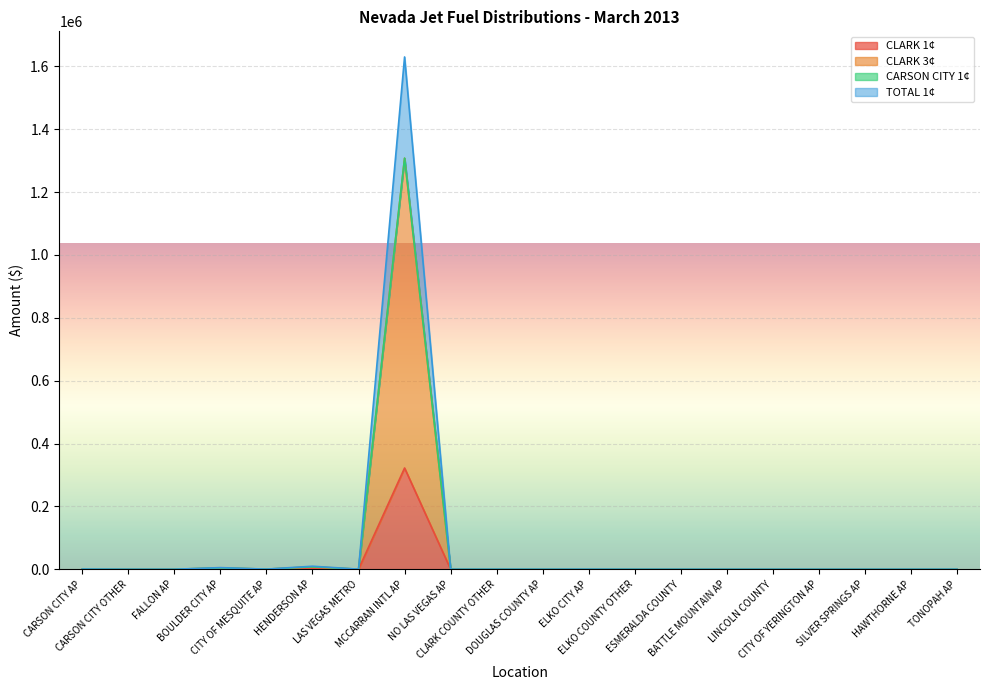

What is the highest value of the TOTAL 1¢ series?

1629920.3